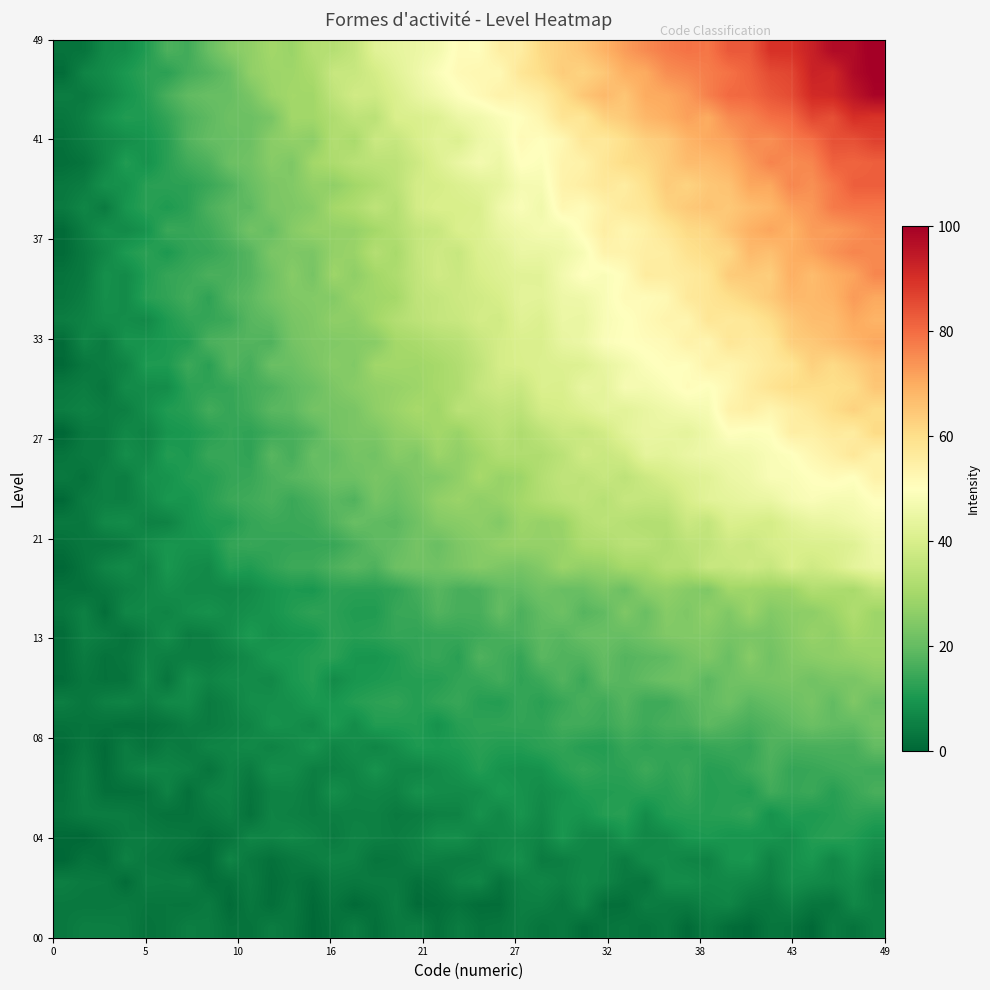

Reading left to right, list all the values displayed in this chart.

row_0: 3.7	5.0	4.9	4.6	2.3	3.2	4.9	4.4	2.4	2.5	4.6	3.3	0.5	2.1	4.4	1.7	4.0	4.7	2.0	4.5	2.6	3.0	4.5	2.7	3.8	1.3	2.6	3.3	2.4	3.7	0.9	3.7	1.3	0.5	3.1	2.5	0.4	4.1	2.5	4.8
row_1: 3.8	3.6	3.6	4.0	3.0	3.1	2.9	4.2	1.0	3.5	1.6	3.6	0.7	2.9	0.8	2.2	4.7	1.0	1.6	2.6	1.4	1.5	5.0	5.0	3.4	6.2	1.7	1.8	4.8	4.0	4.0	5.6	6.3	3.6	3.4	5.4	3.1	2.8	6.7	5.0
row_2: 5.0	4.1	3.9	1.3	4.7	4.3	4.8	1.8	2.1	4.2	1.5	2.9	1.7	4.2	3.6	4.2	4.0	2.0	2.9	5.6	6.4	2.7	5.4	6.4	5.2	6.8	6.0	3.8	3.0	7.7	8.0	6.7	7.0	6.4	5.1	8.3	7.3	6.5	7.7	4.4
row_3: 0.1	2.5	1.6	5.5	3.7	3.3	1.3	1.3	6.2	3.6	2.1	3.6	4.8	5.9	5.4	2.8	3.3	5.3	4.9	4.3	4.7	7.1	8.4	4.3	5.0	6.3	6.3	4.4	7.4	7.5	6.1	5.8	9.4	10.0	5.9	8.7	10.1	6.7	9.6	6.7
row_4: 0.6	0.3	2.3	4.2	4.7	3.7	3.4	1.7	2.9	6.3	6.0	6.8	5.8	4.1	5.9	5.3	4.7	5.6	8.1	8.3	5.9	6.7	7.2	6.0	9.9	6.8	6.2	9.5	6.6	7.2	9.9	10.5	9.5	9.4	9.5	8.2	11.3	12.2	11.2	8.9
row_5: 2.7	4.4	4.7	4.5	3.2	2.3	2.3	3.8	5.2	2.4	5.9	5.3	4.6	5.0	5.3	5.4	4.1	4.6	5.6	5.7	8.9	6.7	9.5	6.9	9.8	9.2	11.6	11.9	7.8	11.4	11.7	11.7	12.0	13.2	9.0	11.4	10.5	11.5	13.0	12.1
row_6: 2.1	4.8	1.8	1.8	2.3	5.7	1.9	5.4	5.8	2.8	5.6	5.9	4.3	8.2	5.9	6.1	5.6	8.7	7.7	7.4	7.8	10.2	9.1	7.7	8.9	11.1	11.2	11.5	12.1	11.8	13.7	11.4	12.0	11.1	15.3	13.8	14.5	11.9	14.3	16.3
row_7: 1.7	4.5	1.2	4.6	6.2	5.9	5.3	2.8	5.8	4.3	7.9	7.4	5.0	5.3	6.3	9.1	6.6	6.3	7.6	8.9	11.4	9.2	8.6	9.0	12.0	13.5	12.4	12.5	14.8	12.9	14.4	11.7	12.3	14.6	16.6	13.6	14.1	14.9	15.6	14.9
row_8: 0.9	3.3	1.0	4.6	2.5	4.7	3.9	6.0	6.3	7.0	5.7	7.1	9.2	6.2	7.9	6.3	8.1	10.6	10.1	10.7	12.2	11.2	11.2	12.6	13.2	11.7	11.3	14.0	12.9	13.8	13.0	13.9	14.5	13.6	17.4	16.2	16.4	16.6	16.2	19.8
row_9: 2.4	2.8	2.6	1.9	2.2	3.1	4.8	4.2	5.3	6.1	8.9	8.3	7.0	10.6	7.8	11.2	11.1	11.4	9.0	11.9	12.8	13.0	13.3	13.0	15.4	15.3	14.4	16.6	14.9	16.2	16.6	19.2	17.6	16.2	17.6	19.4	21.1	19.7	19.5	22.2
row_10: 4.9	3.3	5.4	6.0	4.8	7.1	7.4	4.1	5.6	8.0	8.2	8.6	10.4	9.7	11.5	12.6	13.1	11.4	13.1	14.1	11.8	11.4	13.8	12.2	14.1	16.4	15.1	17.9	14.9	15.0	18.0	19.5	21.4	18.7	20.0	21.2	22.9	19.5	24.2	20.6
row_11: 1.1	3.3	2.3	2.6	6.7	3.2	8.0	6.1	7.4	7.6	6.9	10.1	11.5	7.6	9.7	10.4	11.2	11.6	11.6	13.3	13.8	15.4	13.1	14.7	17.6	14.5	19.2	18.1	19.7	21.2	21.7	18.7	21.6	22.4	22.7	23.4	21.9	23.3	23.1	25.2
row_12: 1.3	4.3	2.3	3.3	5.8	4.9	4.7	4.7	5.7	7.6	10.1	10.2	11.5	12.3	9.8	9.5	10.9	13.1	13.9	12.2	17.2	15.4	13.8	18.7	17.2	17.5	20.0	17.8	18.7	19.3	22.2	24.0	20.7	25.3	21.9	24.6	25.8	26.5	27.4	28.3
row_13: 1.2	5.4	4.5	2.6	4.9	7.8	4.6	5.1	7.8	10.6	8.5	9.5	9.9	12.6	11.6	12.3	13.6	13.3	13.9	14.1	14.9	16.1	16.8	19.0	18.2	20.5	20.8	20.3	21.8	24.3	24.6	24.6	22.9	23.2	23.1	25.3	27.9	26.5	30.0	28.8
row_14: 3.1	5.5	1.6	6.6	6.8	6.0	8.0	8.8	7.6	8.6	9.4	11.3	12.9	12.2	11.0	11.0	14.1	14.4	17.6	16.1	16.1	20.0	16.7	19.7	21.4	18.1	19.5	24.0	20.6	25.2	24.0	26.6	24.0	28.3	24.5	26.2	26.2	28.6	32.0	28.9
row_15: 2.4	2.1	3.5	5.2	6.4	8.1	7.2	7.1	6.9	7.6	9.5	10.6	10.0	12.6	12.2	12.3	13.1	15.7	18.2	16.3	16.6	19.4	19.7	21.8	20.5	20.7	23.4	20.9	26.0	26.8	25.2	24.0	29.4	28.8	28.3	28.4	32.4	31.5	30.6	35.0
row_16: 0.2	2.9	6.1	7.4	5.4	9.9	7.9	7.3	11.8	11.0	13.1	14.8	14.7	16.9	18.4	16.9	21.3	22.2	21.9	23.4	25.1	23.7	22.8	24.7	28.6	27.0	27.5	30.2	30.0	33.1	32.8	36.7	36.2	37.9	36.3	40.1	37.9	39.8	43.1	44.8
row_17: 1.9	3.3	3.4	4.4	7.9	9.7	9.2	9.4	13.5	14.1	13.4	13.7	13.8	14.0	16.5	19.2	19.9	22.6	20.6	23.8	25.3	27.2	27.6	27.5	27.8	31.4	31.8	33.8	33.7	31.9	34.4	35.1	37.8	36.9	39.4	40.1	40.6	40.8	41.8	45.7
row_18: 3.7	3.5	7.1	7.7	5.4	5.8	9.2	11.0	11.1	13.6	14.6	14.3	14.7	17.8	20.6	19.4	18.8	21.6	24.8	25.5	26.6	24.5	28.6	27.5	28.3	32.8	34.3	33.2	32.4	32.8	37.2	35.6	40.7	40.0	39.1	42.2	44.2	44.6	46.2	47.7
row_19: 0.5	4.4	5.2	5.0	7.2	10.0	9.4	12.0	14.5	15.1	16.4	14.4	16.4	18.8	17.3	22.4	20.8	23.3	27.0	28.3	26.5	27.9	29.9	32.3	34.0	35.0	33.3	36.3	35.8	36.0	39.9	42.7	43.2	44.4	44.7	47.5	48.8	47.6	47.8	50.3
row_20: 3.9	2.4	5.4	4.7	8.7	9.0	11.4	11.5	13.6	14.1	16.5	18.2	19.3	21.2	21.3	23.3	22.1	24.1	24.3	26.7	30.4	27.9	28.8	32.7	35.1	34.6	36.5	34.6	37.3	39.6	41.3	42.3	44.8	45.9	48.5	48.5	49.9	51.3	50.0	54.1
row_21: 2.7	4.1	4.3	8.2	6.6	11.3	10.4	14.1	13.9	13.0	18.4	16.0	20.5	19.9	22.7	22.0	25.4	24.0	28.7	26.9	29.2	32.2	32.1	31.9	34.1	38.1	36.8	38.4	43.4	42.8	44.7	45.7	46.0	46.8	48.5	49.6	52.5	54.6	57.3	54.1
row_22: 0.1	3.8	4.2	6.9	5.8	9.5	10.3	12.0	13.7	13.0	15.0	16.2	18.1	22.3	23.4	23.7	26.6	27.8	29.8	28.1	31.7	33.9	31.8	34.5	37.2	36.5	38.5	42.9	44.5	44.3	43.3	46.0	50.1	49.3	49.8	55.2	54.8	56.6	55.9	60.9
row_23: 4.7	5.7	4.6	5.0	8.0	11.0	11.9	15.5	13.6	15.3	18.6	18.9	22.4	22.6	23.2	26.5	28.5	30.5	29.2	34.1	33.8	35.2	34.6	38.8	39.4	41.3	43.4	42.7	44.3	45.8	47.1	47.8	54.0	55.1	52.9	55.3	57.2	60.3	62.7	60.2
row_24: 3.8	4.7	3.3	7.5	7.7	8.0	12.5	13.0	13.7	15.7	16.8	19.3	20.8	23.7	25.6	27.0	27.8	28.7	30.5	31.8	36.1	37.7	36.8	40.7	40.4	44.2	43.2	47.7	47.2	48.7	51.0	49.5	52.2	55.7	58.4	60.3	60.2	59.9	60.6	65.0
row_25: 0.6	3.5	4.7	6.0	10.8	10.6	14.6	12.2	17.6	16.0	20.8	20.8	23.2	25.3	24.5	29.4	29.6	29.3	30.2	32.2	35.2	39.3	40.1	40.8	41.1	41.4	44.2	46.4	49.1	50.5	50.3	53.8	53.0	54.8	56.9	58.4	63.0	60.9	63.3	66.0
row_26: 1.1	6.2	4.3	9.2	9.3	10.6	11.3	16.6	17.5	17.7	17.3	22.3	24.0	24.4	25.0	25.5	29.9	30.8	32.6	33.4	36.5	39.1	40.4	40.5	44.0	45.1	48.6	49.9	50.8	51.5	54.2	52.9	57.8	56.4	57.6	63.5	64.5	66.4	68.5	70.9
row_27: 4.6	5.6	7.6	7.9	7.1	10.8	13.3	13.8	14.8	18.3	19.4	23.0	24.1	26.6	26.0	29.7	32.7	34.4	36.0	36.6	39.0	38.2	42.1	41.0	45.0	44.6	48.3	49.6	51.6	53.3	52.9	57.9	56.8	57.6	60.4	64.5	66.8	67.0	70.5	68.6
row_28: 3.0	4.8	8.3	7.6	12.0	13.2	15.4	12.9	17.4	19.0	22.1	24.1	24.7	24.8	28.3	29.2	30.0	35.0	35.9	37.5	38.3	39.8	43.0	42.6	45.4	45.8	48.3	51.4	51.1	52.1	56.9	58.0	59.9	62.1	64.3	67.8	67.5	68.6	72.8	70.6
row_29: 2.5	3.9	8.6	7.5	11.1	13.6	14.4	16.6	16.3	17.8	21.5	25.3	22.8	28.9	26.5	29.6	31.7	35.3	38.2	37.0	39.7	41.4	42.3	42.5	46.8	50.0	48.5	50.8	56.0	55.6	56.4	58.2	64.1	64.3	63.5	69.5	67.0	69.6	71.3	75.9
row_30: 0.9	3.8	6.7	10.6	12.4	10.4	13.3	13.9	15.8	18.0	23.4	23.9	23.4	27.3	28.2	32.9	30.6	35.9	37.9	36.5	40.8	41.8	44.9	44.5	45.6	48.0	53.7	53.6	55.2	55.5	59.0	60.8	61.5	67.5	66.3	69.6	71.3	73.9	76.1	75.5
row_31: 0.8	4.8	8.1	7.4	9.1	14.4	13.8	14.9	18.1	22.0	20.4	25.1	27.4	27.3	27.6	29.9	32.5	35.7	36.6	40.4	40.9	44.3	45.9	47.5	47.4	51.1	55.3	52.7	54.7	57.7	61.1	61.6	65.5	69.0	71.2	68.9	72.6	72.5	74.1	76.3
row_32: 4.1	6.4	4.2	9.6	12.1	10.7	12.4	16.7	19.0	19.0	23.5	24.0	25.2	30.0	31.5	34.8	32.7	38.8	40.3	39.8	40.5	45.9	48.5	46.3	52.5	51.0	54.4	56.8	57.7	62.3	64.3	65.5	64.6	66.7	68.0	72.0	73.2	77.7	78.7	78.6
row_33: 3.5	4.7	8.6	8.7	12.1	12.4	12.5	14.4	17.0	20.5	23.5	24.5	27.3	26.8	29.5	31.6	34.3	39.0	39.2	41.0	42.4	43.8	47.4	47.7	53.9	55.2	57.3	55.6	59.4	64.0	62.4	64.8	65.8	70.9	70.7	76.0	74.4	78.0	82.3	82.3
row_34: 1.6	2.7	6.4	11.2	8.8	12.2	15.2	16.9	21.1	21.9	25.4	23.9	29.7	31.4	33.7	34.3	34.5	37.6	41.3	44.6	47.0	45.2	50.3	49.2	53.5	54.1	57.8	60.5	61.3	64.0	67.0	66.9	68.9	72.7	76.4	75.1	76.1	81.8	81.3	82.1
row_35: 2.1	4.4	6.5	8.2	9.4	12.1	17.5	19.9	20.5	21.3	25.8	27.1	26.1	32.5	30.8	37.1	36.2	39.8	42.4	41.0	45.4	46.9	51.5	50.2	52.4	57.7	57.1	59.9	63.2	64.3	68.2	70.6	71.5	75.4	74.6	77.5	79.4	84.4	84.5	87.1
row_36: 3.2	5.0	8.7	11.1	10.6	13.4	17.1	19.2	21.4	21.2	23.1	29.5	29.5	32.0	34.8	34.1	40.4	40.4	41.6	45.1	46.4	48.7	50.2	53.0	58.4	57.6	62.8	64.3	67.8	69.4	71.9	70.0	75.1	76.5	79.5	80.4	85.9	84.6	90.1	89.1
row_37: 4.7	3.9	6.4	9.2	11.7	16.3	19.4	20.5	20.3	23.2	28.1	29.7	29.5	35.0	38.4	37.8	40.6	44.1	46.6	49.5	51.7	53.9	53.8	55.7	60.1	65.0	67.6	65.2	70.1	70.5	72.7	76.9	80.4	80.7	83.4	85.2	91.0	91.5	95.4	98.9
row_38: 1.1	6.2	7.6	10.3	12.6	12.4	15.8	17.6	20.4	26.8	28.8	29.1	30.9	36.6	36.5	39.0	42.5	45.6	48.9	51.5	52.4	52.0	57.8	60.4	63.9	62.3	64.8	69.3	70.2	74.7	75.9	77.3	79.0	81.6	85.3	86.3	92.6	91.8	97.7	100.2
row_39: 2.5	2.8	7.1	7.8	11.2	16.9	15.3	20.5	24.9	26.8	29.7	28.2	32.7	33.1	35.7	42.1	43.7	45.0	46.8	51.0	50.6	55.3	55.7	61.4	63.3	65.4	68.7	72.4	75.3	77.6	79.0	78.4	83.2	83.0	89.8	89.8	93.0	97.6	97.5	100.9